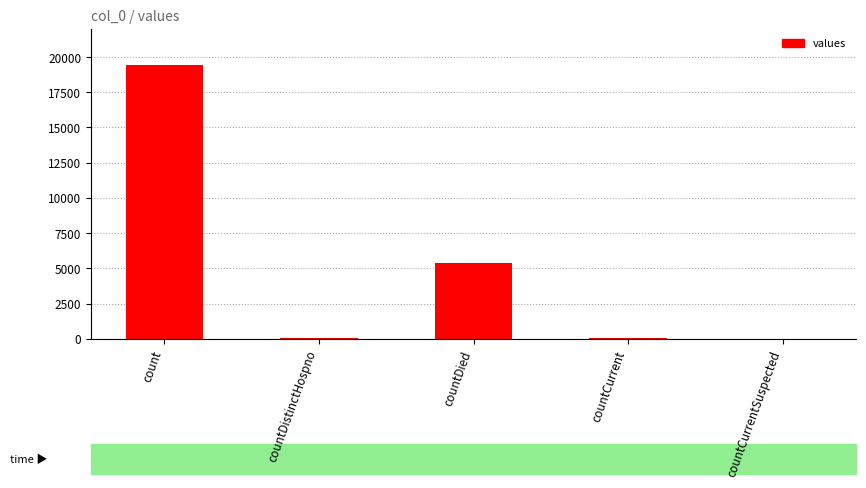

What is the sum of the values at countCurrent and countDied?

5417